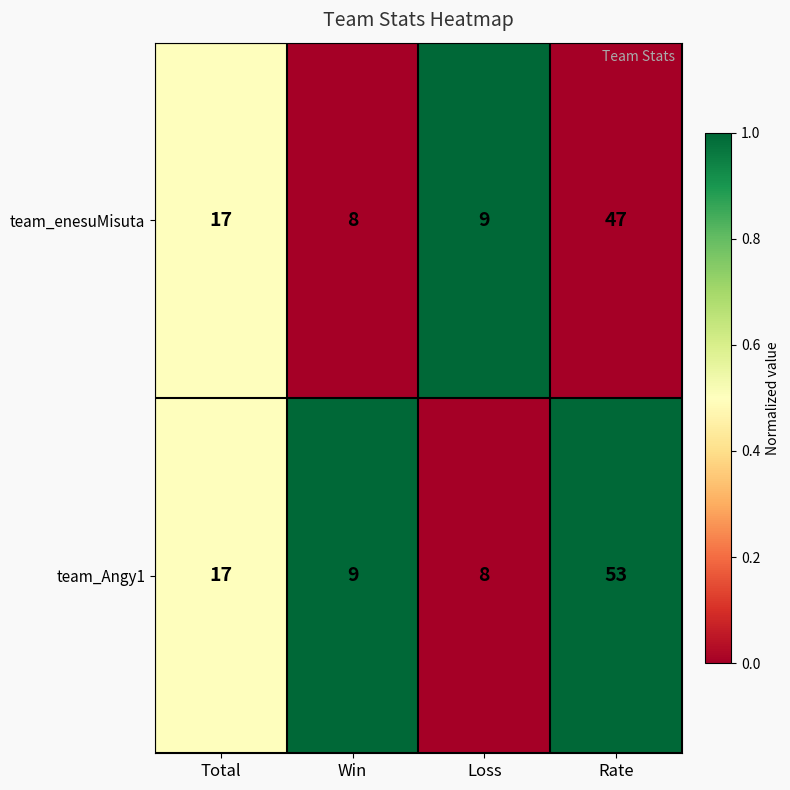

Reading left to right, what are all the values shown in this chart?

team_enesuMisuta: 17	8	9	47
team_Angy1: 17	9	8	53